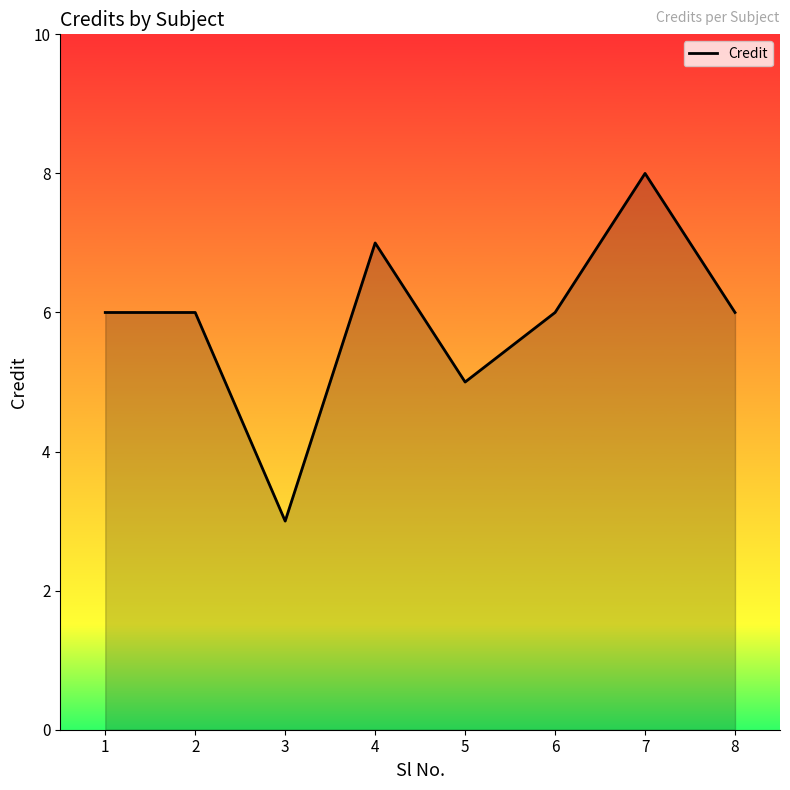

How many lines are shown in the chart?

1